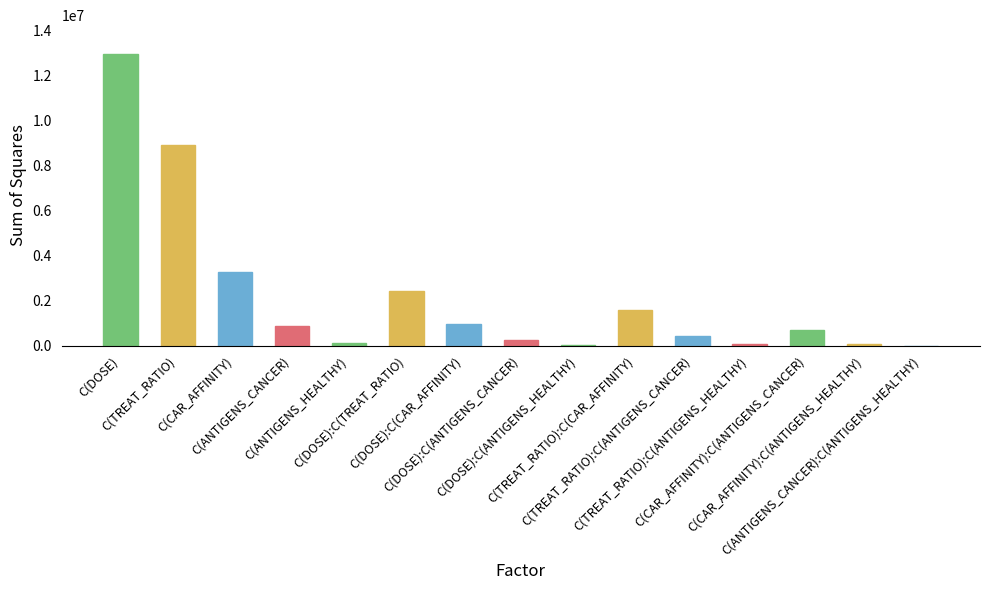

What is the sum of all values?

32644946.3